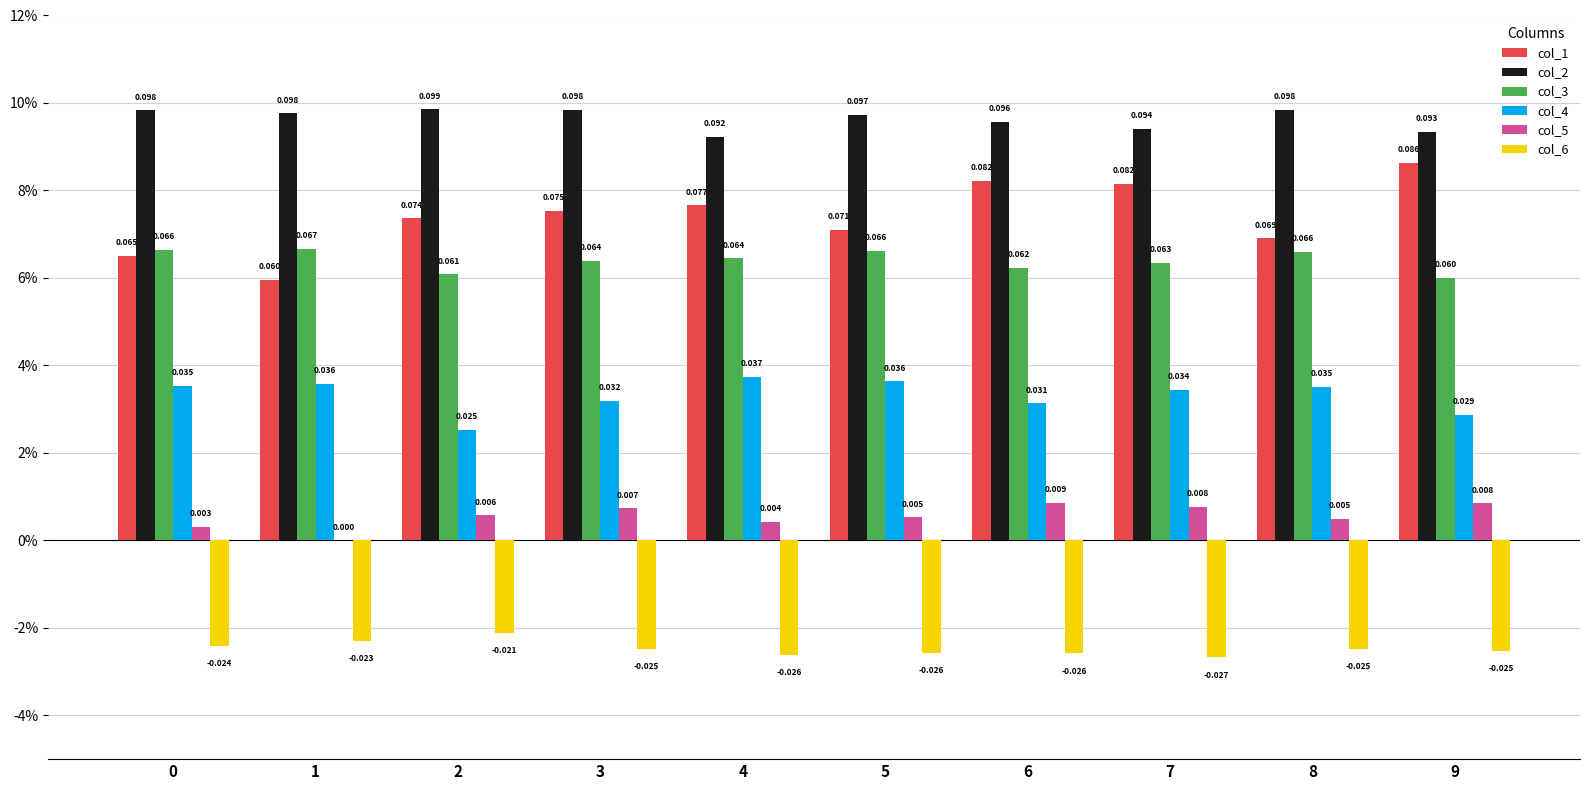

Count the col_1 values in the range 0 to 1.

10